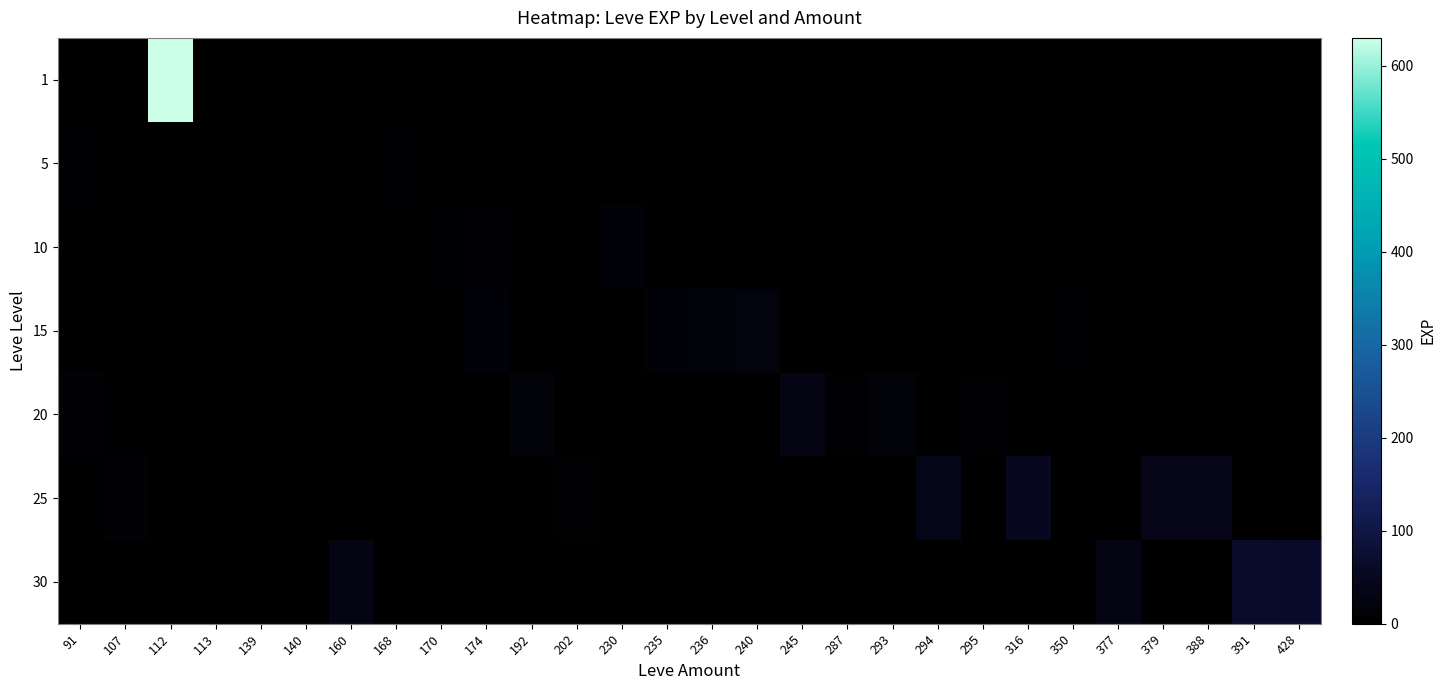

Reading left to right, list all the values displayed in this chart.

1: 91=0	107=0	112=630	113=1	139=0	140=0	160=0	168=0	170=0	174=0	192=0	202=0	230=0	235=0	236=0	240=0	245=0	287=0	293=0	294=0	295=0	316=0	350=0	377=0	379=0	388=0	391=0	428=0
5: 91=5	107=0	112=0	113=0	139=2	140=4	160=0	168=6	170=0	174=0	192=0	202=0	230=0	235=0	236=0	240=0	245=0	287=0	293=0	294=0	295=0	316=0	350=0	377=0	379=0	388=0	391=0	428=0
10: 91=0	107=0	112=0	113=0	139=0	140=0	160=0	168=0	170=7	174=9	192=0	202=0	230=13	235=0	236=0	240=0	245=0	287=3	293=0	294=0	295=0	316=0	350=0	377=0	379=0	388=0	391=0	428=0
15: 91=0	107=0	112=0	113=0	139=0	140=0	160=0	168=0	170=0	174=14	192=0	202=0	230=0	235=13	236=18	240=24	245=0	287=0	293=0	294=0	295=0	316=0	350=7	377=0	379=0	388=0	391=0	428=0
20: 91=12	107=0	112=0	113=0	139=0	140=0	160=0	168=0	170=0	174=0	192=16	202=0	230=0	235=0	236=0	240=0	245=28	287=9	293=17	294=0	295=8	316=0	350=0	377=0	379=0	388=0	391=0	428=0
25: 91=0	107=12	112=0	113=0	139=0	140=0	160=0	168=0	170=0	174=0	192=0	202=8	230=0	235=0	236=0	240=0	245=0	287=0	293=0	294=39	295=0	316=47	350=0	377=0	379=36	388=36	391=0	428=0
30: 91=0	107=0	112=0	113=0	139=0	140=0	160=31	168=0	170=0	174=0	192=0	202=0	230=0	235=0	236=0	240=0	245=0	287=0	293=0	294=0	295=0	316=0	350=0	377=31	379=0	388=0	391=64	428=62